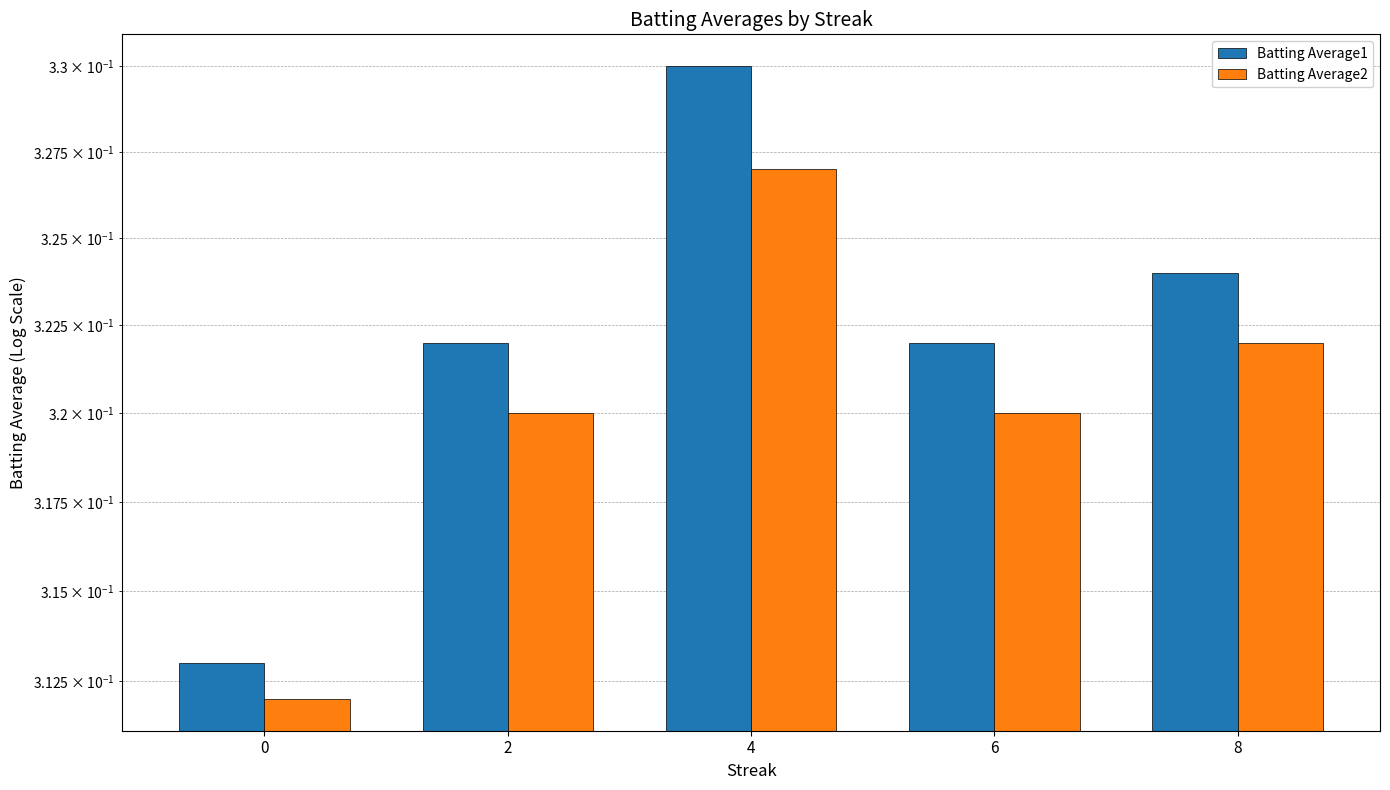

Reading left to right, extract all data points from this chart.

Batting Average1: 0=0.3	2=0.3	4=0.3	6=0.3	8=0.3
Batting Average2: 0=0.3	2=0.3	4=0.3	6=0.3	8=0.3